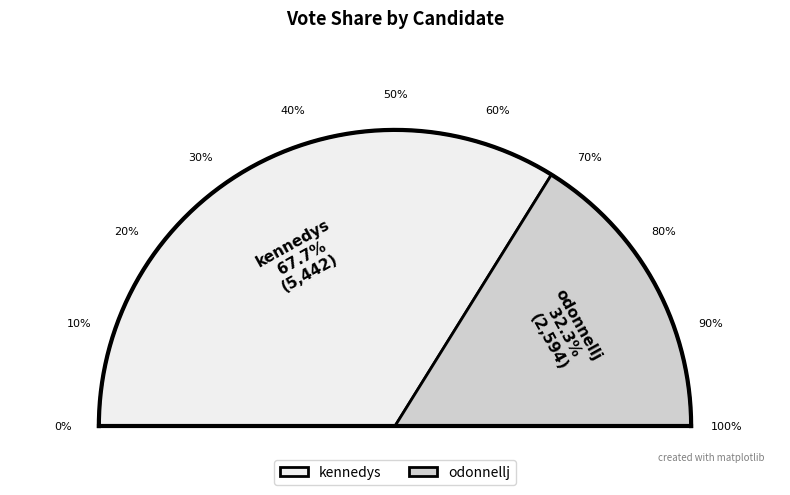

To the nearest percent, what is the difference between the odonnellj and kennedys slice percentages?

35%